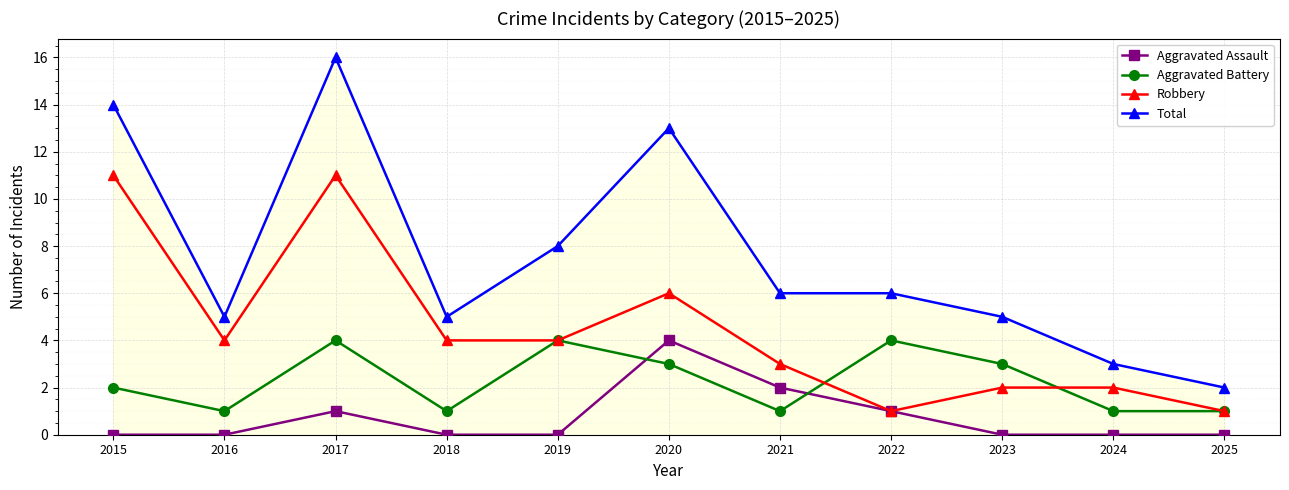

Which series has the largest total across all categories?

Total